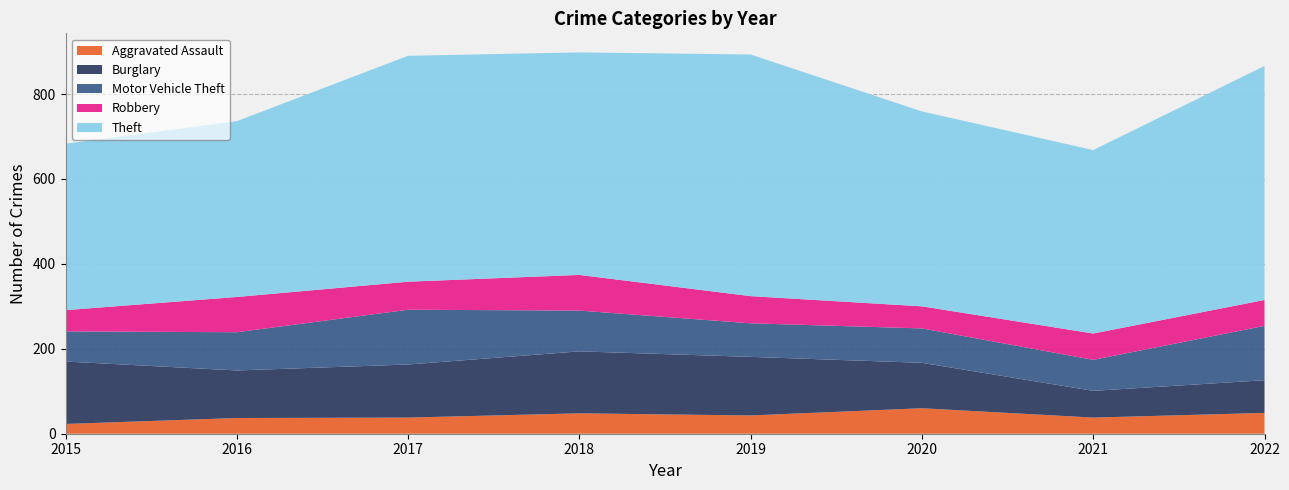

Reading left to right, what are all the values shown in this chart?

Aggravated Assault: 2015=23	2016=37	2017=38	2018=48	2019=43	2020=60	2021=38	2022=49
Burglary: 2015=147	2016=112	2017=125	2018=146	2019=138	2020=107	2021=63	2022=77
Motor Vehicle Theft: 2015=71	2016=90	2017=129	2018=96	2019=79	2020=81	2021=73	2022=128
Robbery: 2015=50	2016=83	2017=66	2018=84	2019=64	2020=52	2021=62	2022=61
Theft: 2015=392	2016=414	2017=532	2018=524	2019=569	2020=459	2021=432	2022=551